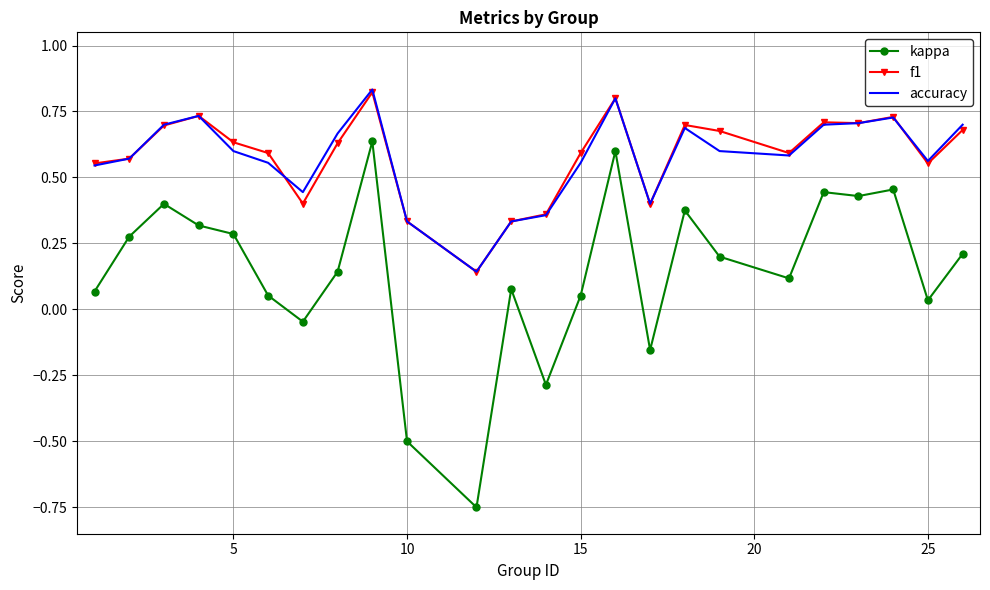

True or false: f1 and kappa intersect in this chart.

False